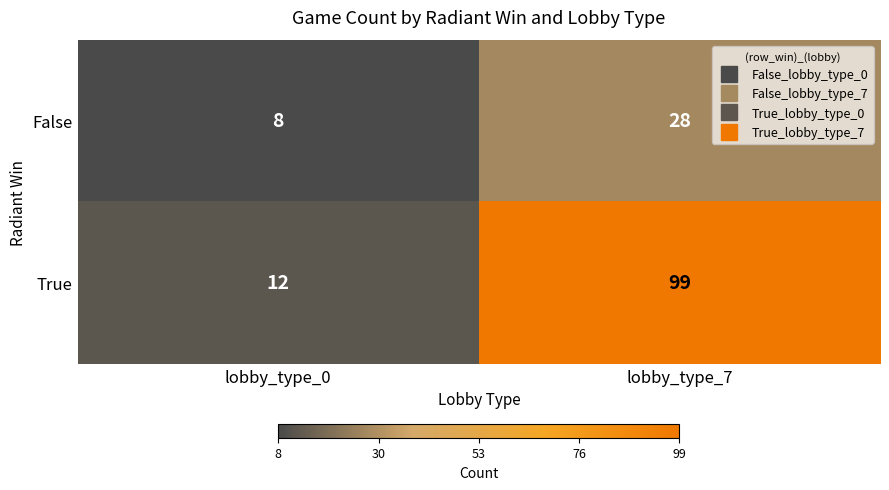

The value of False at lobby_type_0 is 4. True or false?

False